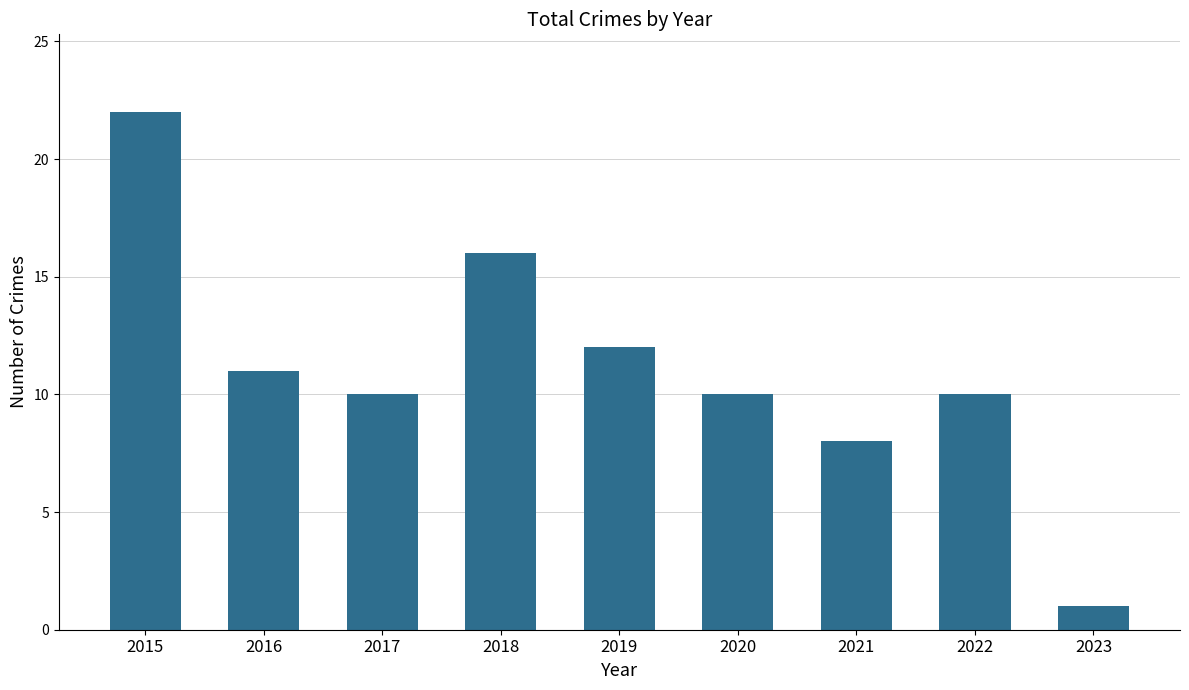

Count the number of data series in this chart.

1